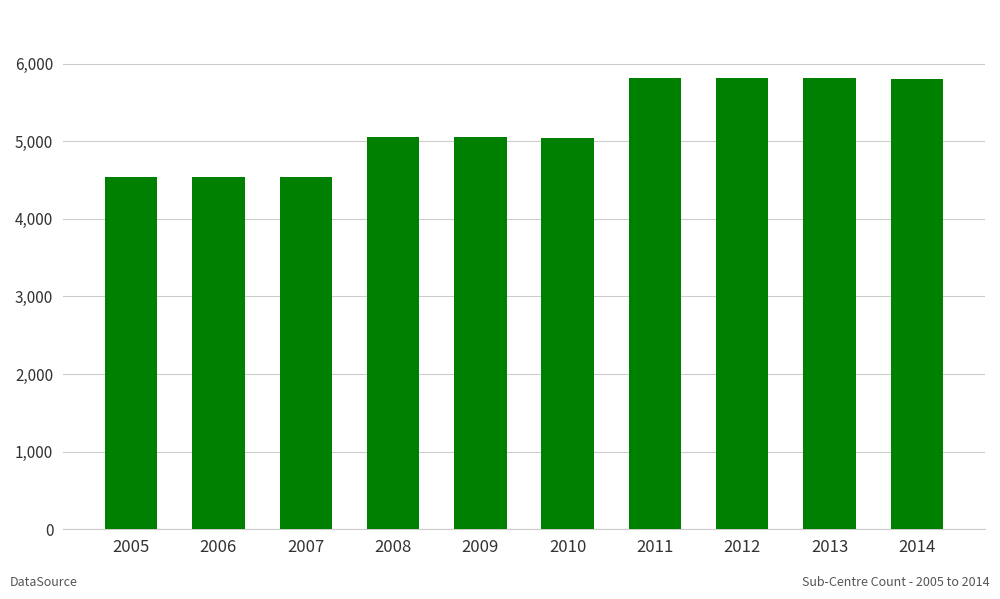

What is the greatest value displayed?

5817